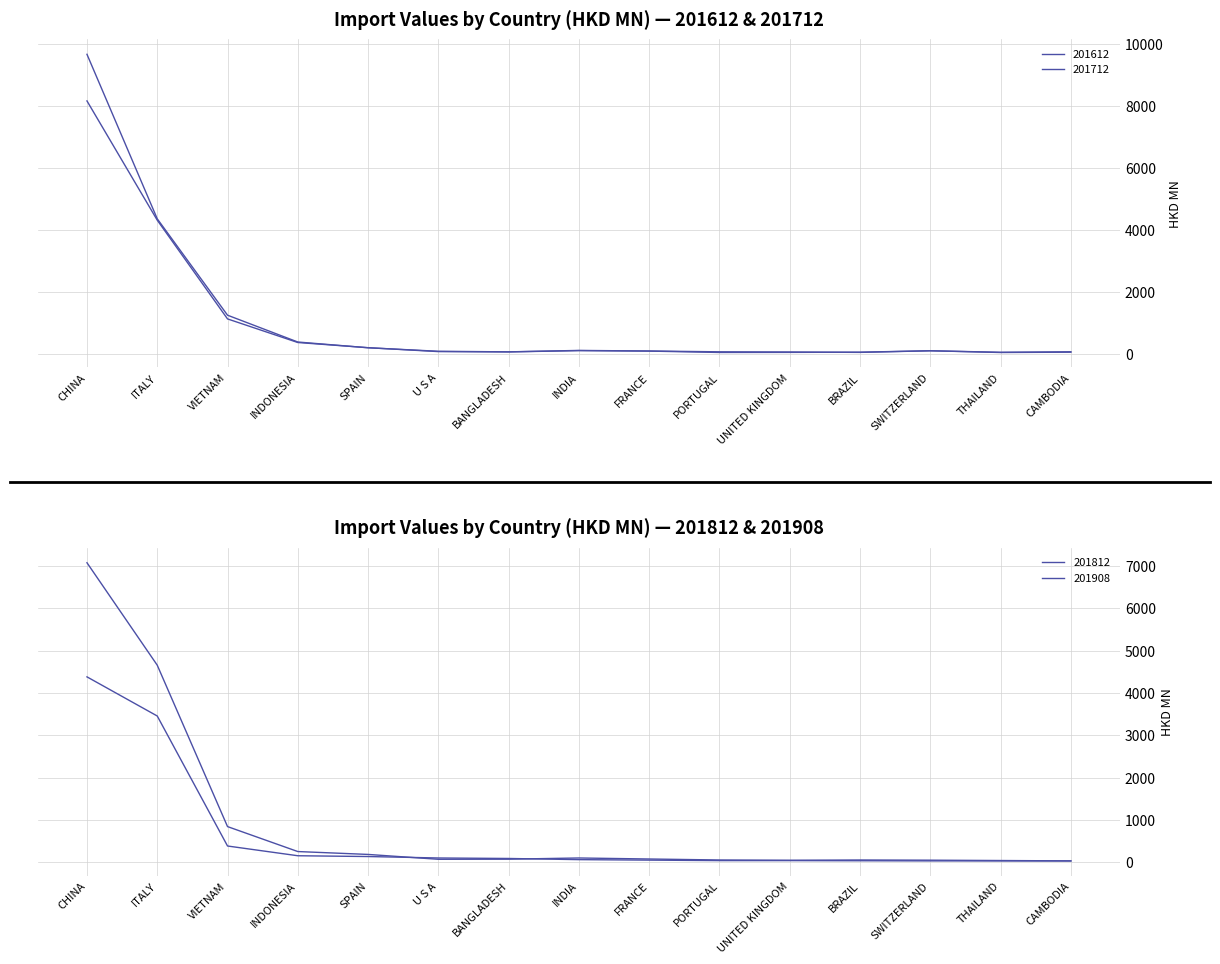

What are all the series names shown in the legend?

201612, 201712, 201812, 201908